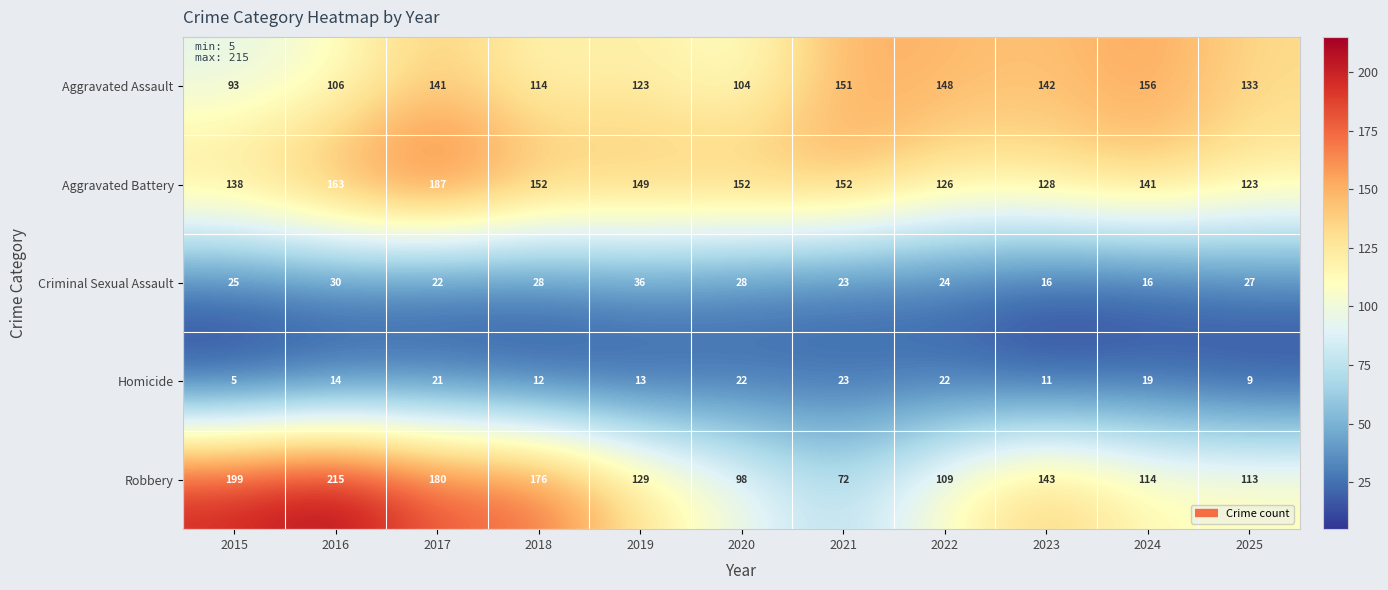

Which label corresponds to the largest value in the chart?

2016